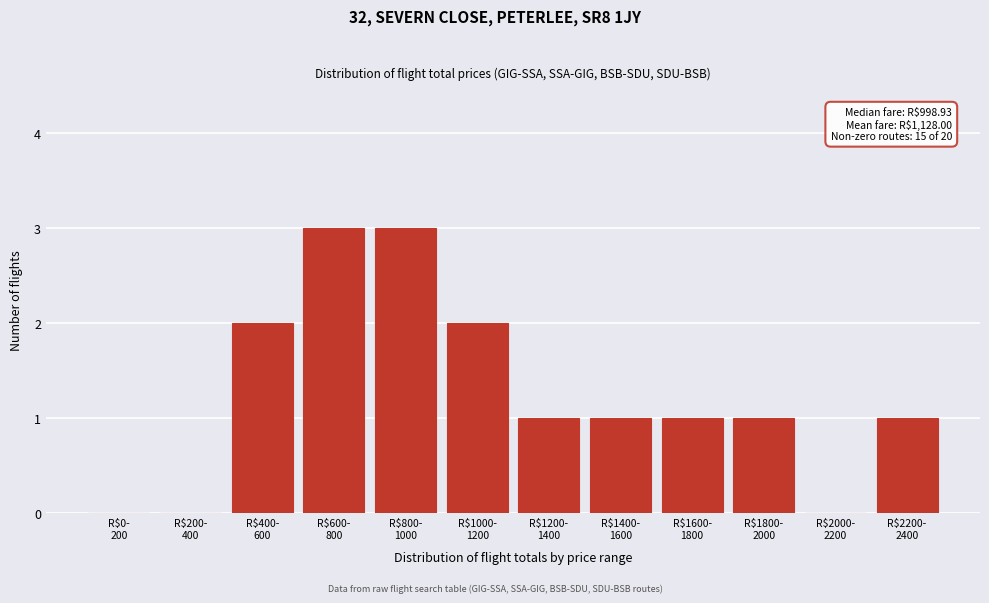

What is the maximum value shown in the chart?

3